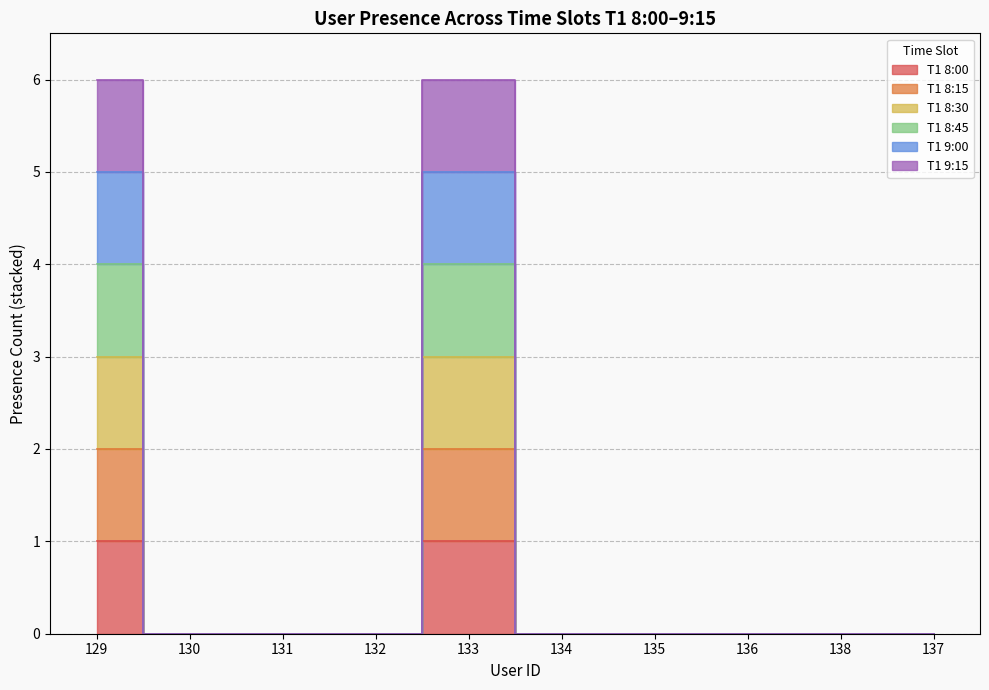

Does the chart have visible grid lines?

Yes